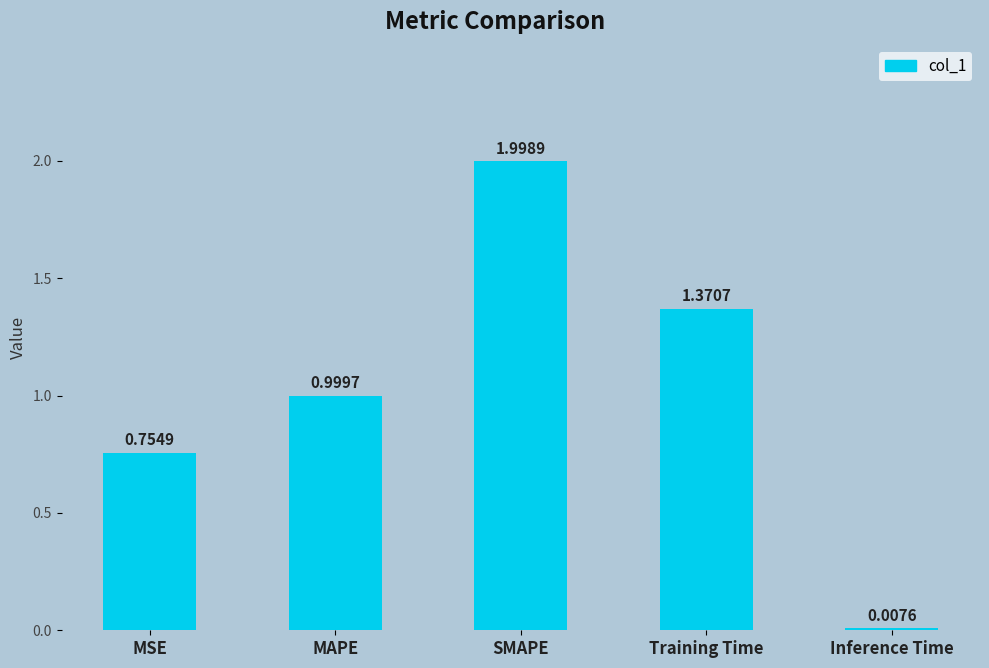

What is the sum of the values at SMAPE and MAPE?

3.0